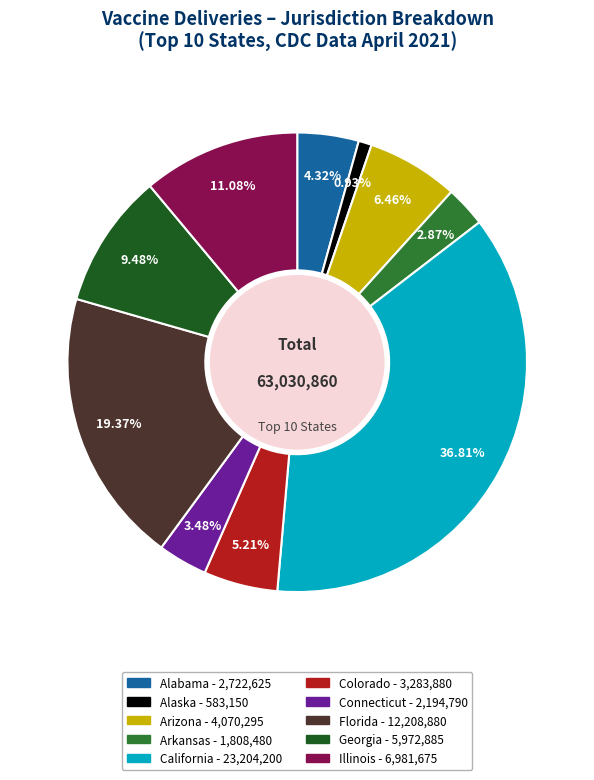

Is Arizona the majority of the pie?

No